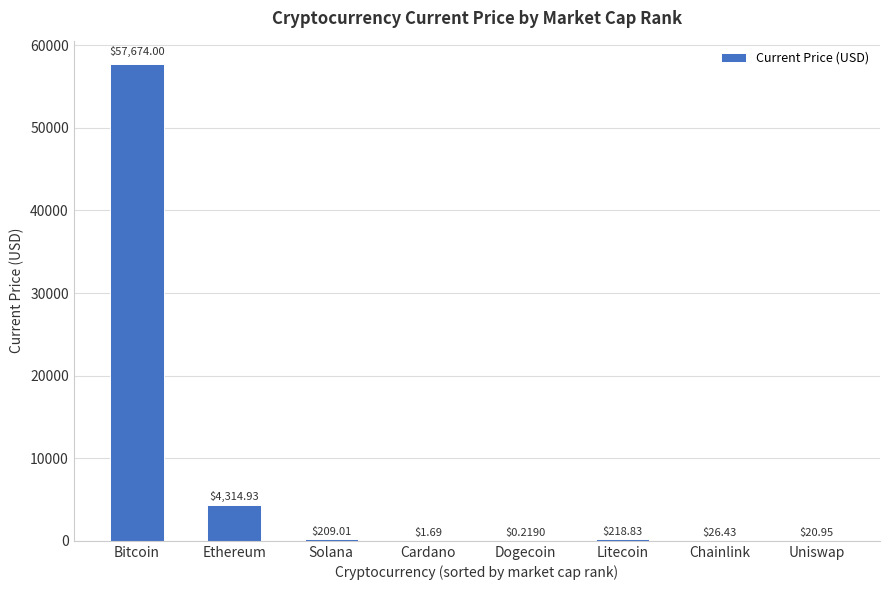

Approximately how many times larger is the value at Bitcoin compared to Solana?

275.9